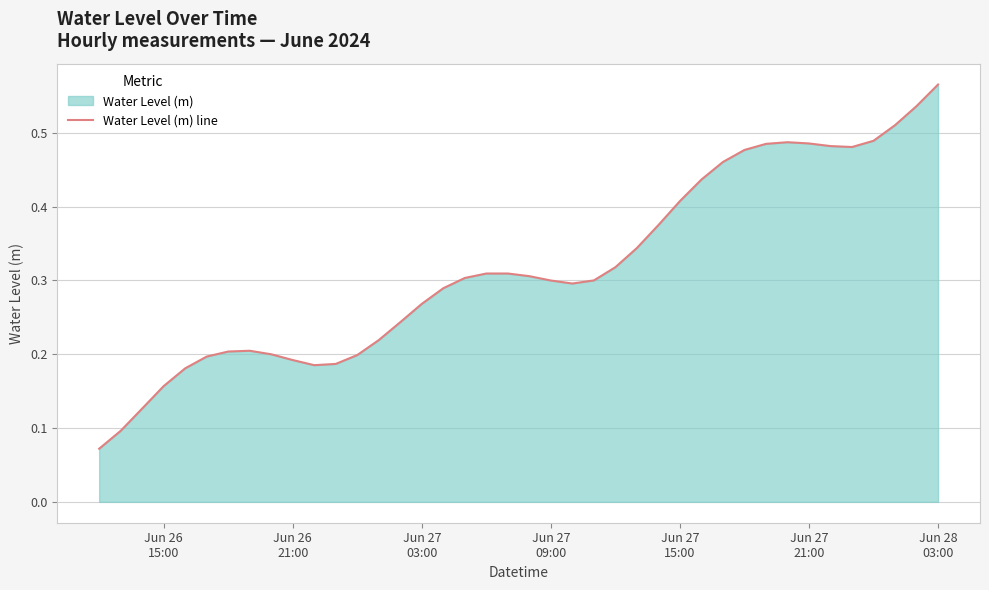

True or false: the data shows 0.1 at Jun 28
03:00.

False